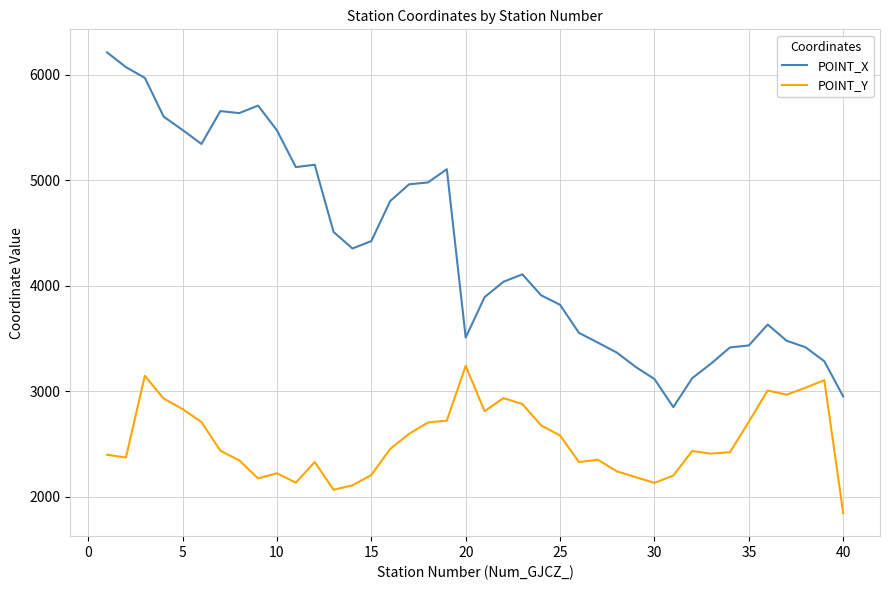

List the series in order of their overall mean, lowest first.

POINT_Y, POINT_X